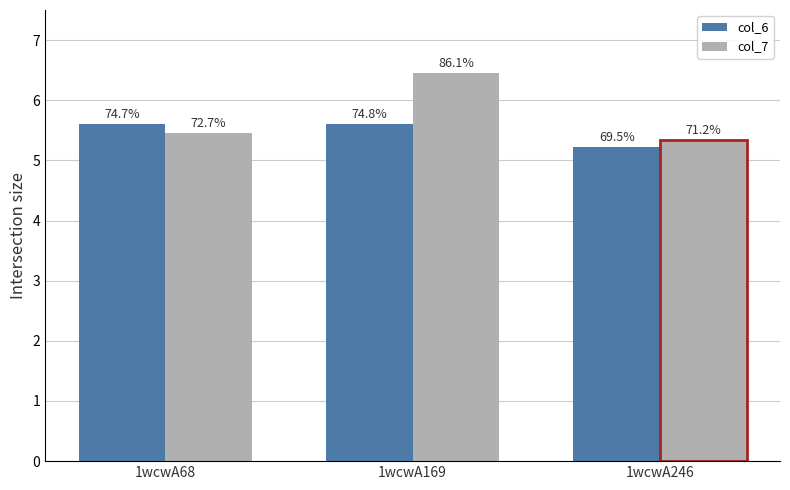

Rank the series by their maximum value, from lowest to highest.

col_6, col_7